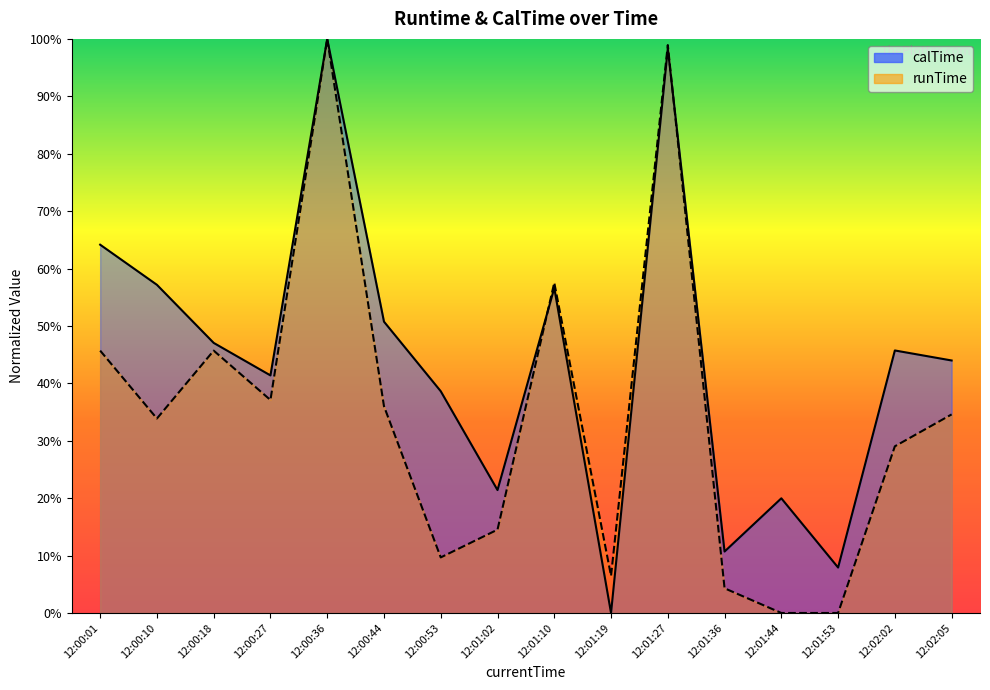

How many lines are shown in the chart?

2